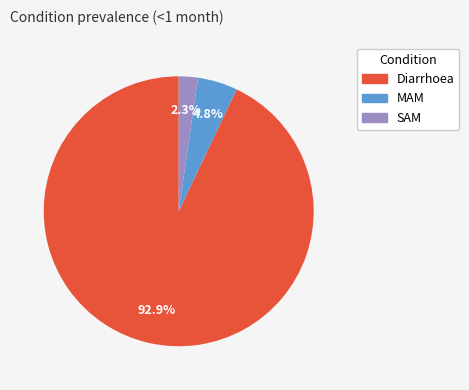

To the nearest percent, what is the difference between the largest and smallest slice percentages?

91%